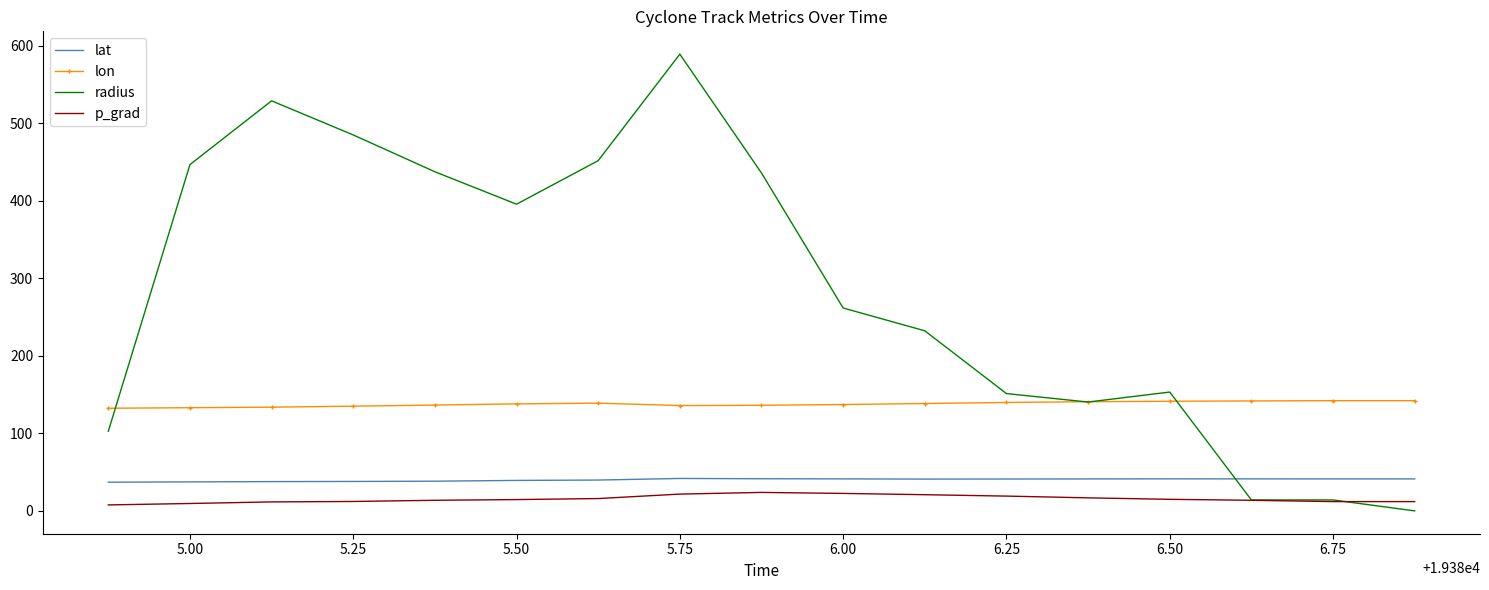

True or false: lat and p_grad intersect in this chart.

False